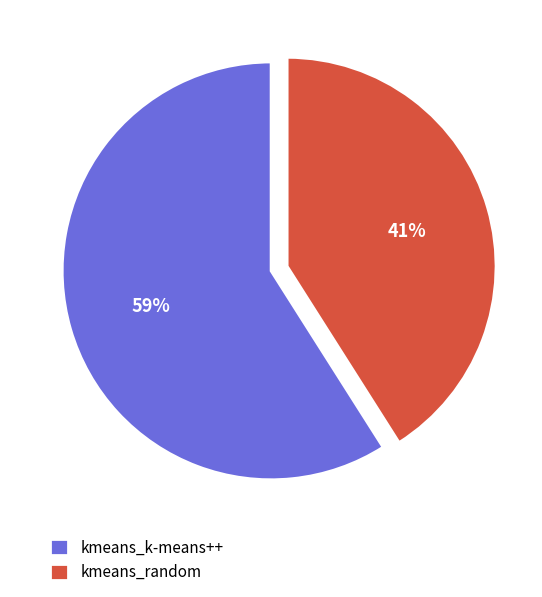

True or false: kmeans_k-means++ accounts for 59% of the total.

True